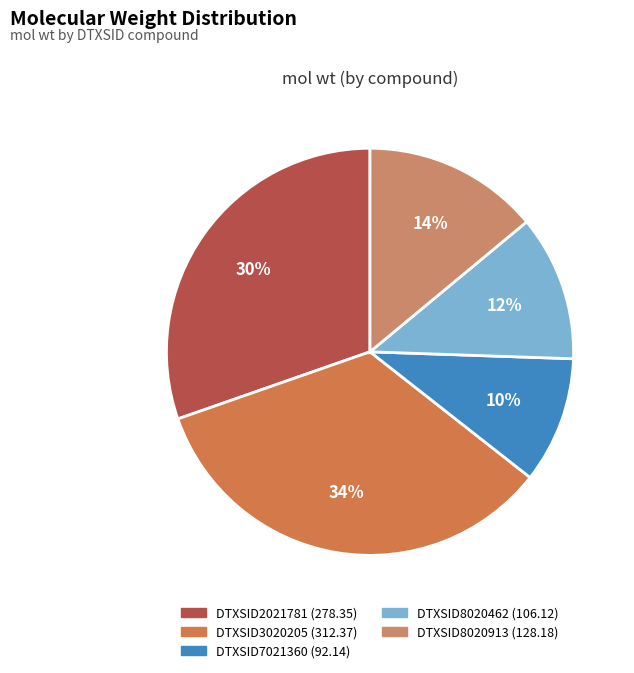

Rank the categories by value from lowest to highest.

DTXSID7021360, DTXSID8020462, DTXSID8020913, DTXSID2021781, DTXSID3020205